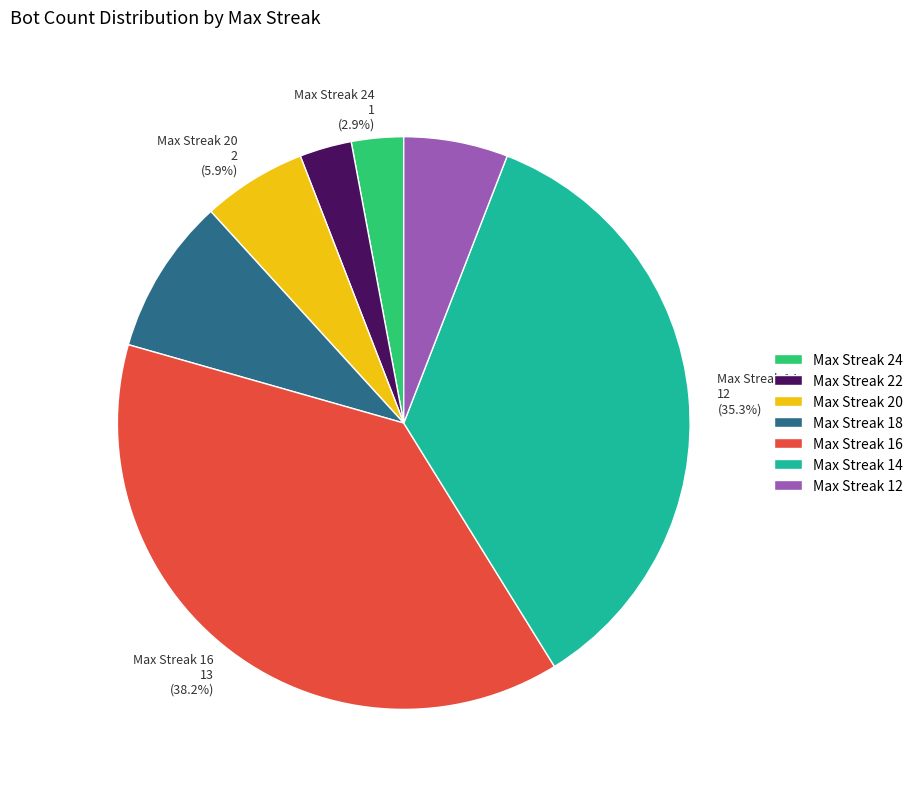

Which slice is the largest?

Max Streak 16 13 (38.2%)